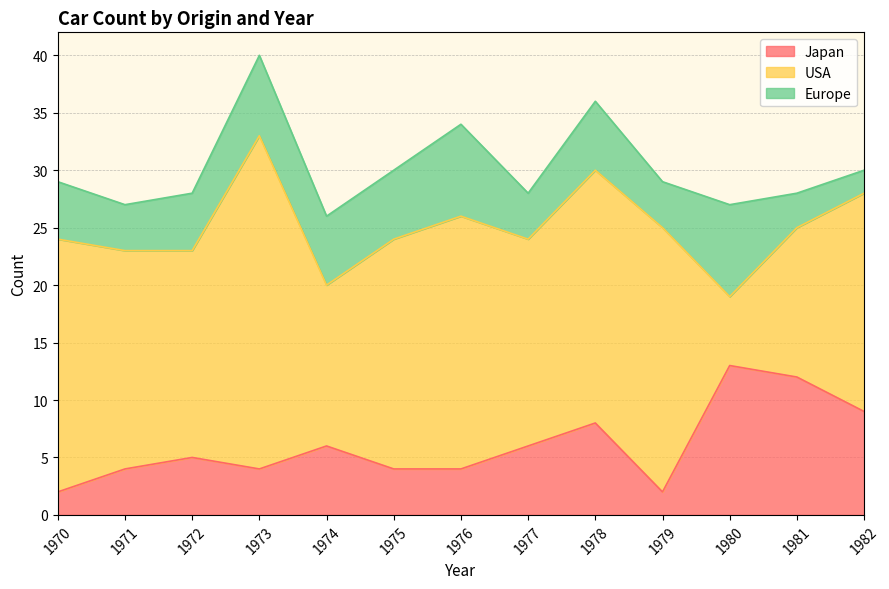

What is the maximum value for Europe?

8